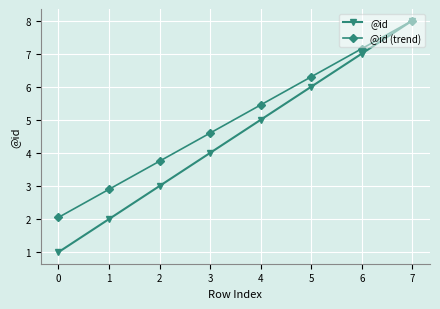

Rank the categories by @id (trend) value from lowest to highest.

0, 1, 2, 3, 4, 5, 6, 7